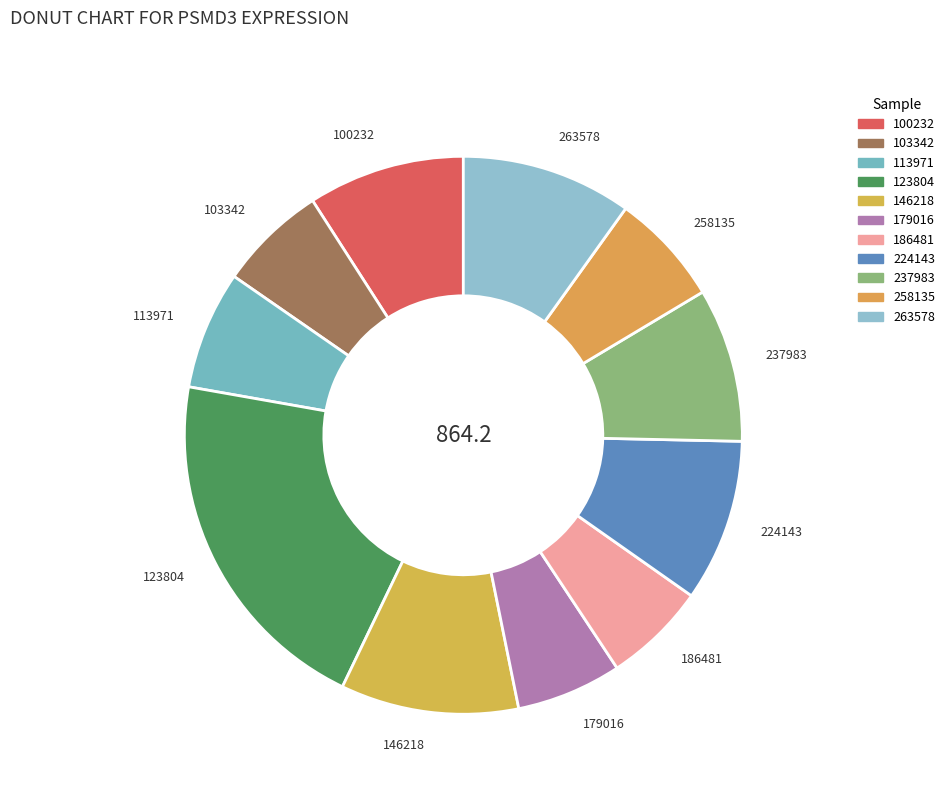

How many segments does this pie chart have?

11